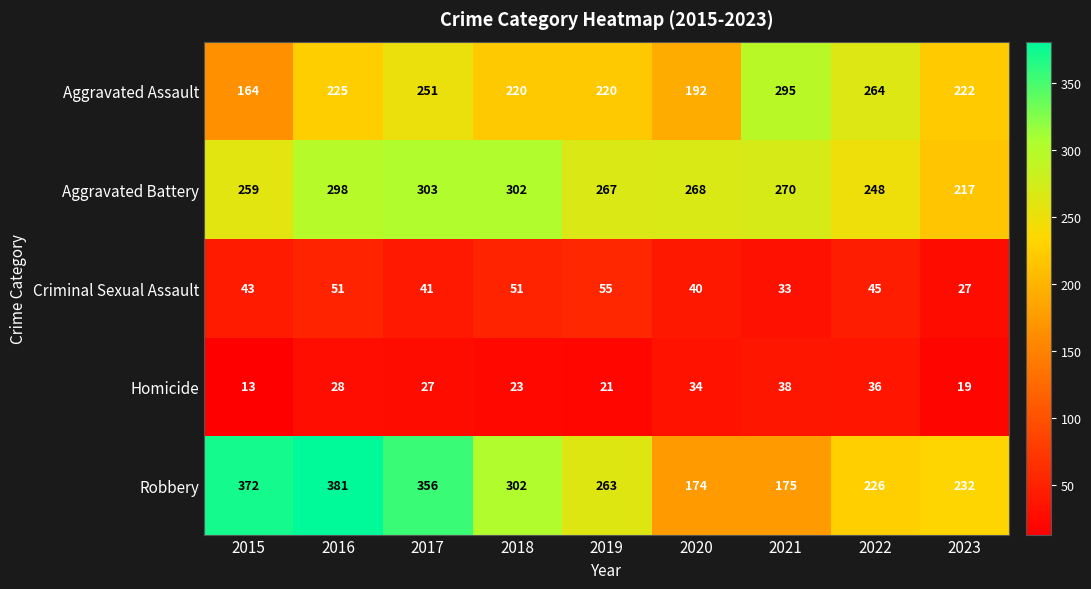

Rank the series by their maximum value, from highest to lowest.

Robbery, Aggravated Battery, Aggravated Assault, Criminal Sexual Assault, Homicide